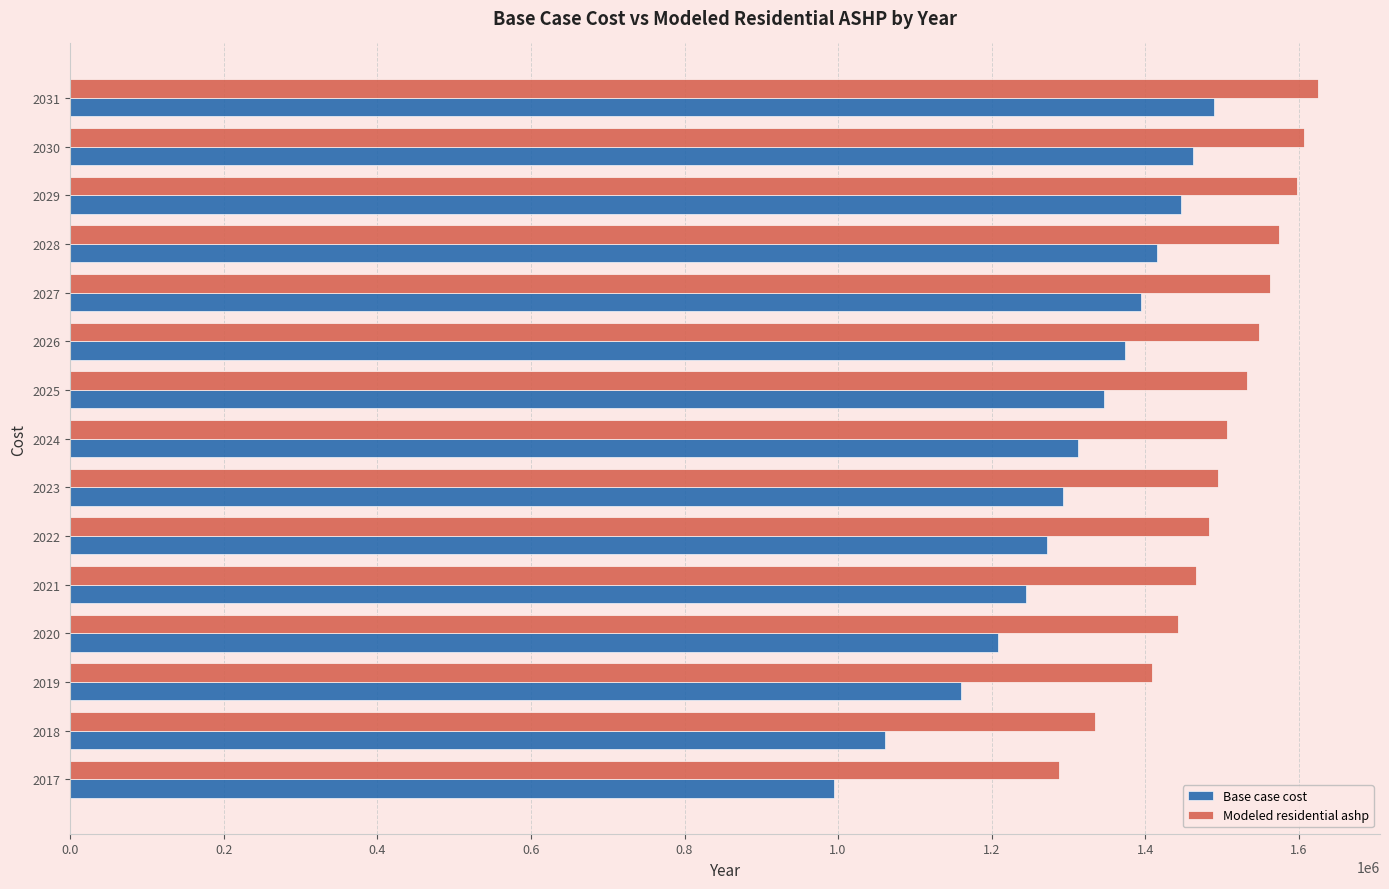

What is the difference between the maximum and minimum values in the Modeled residential ashp series?

337084.4